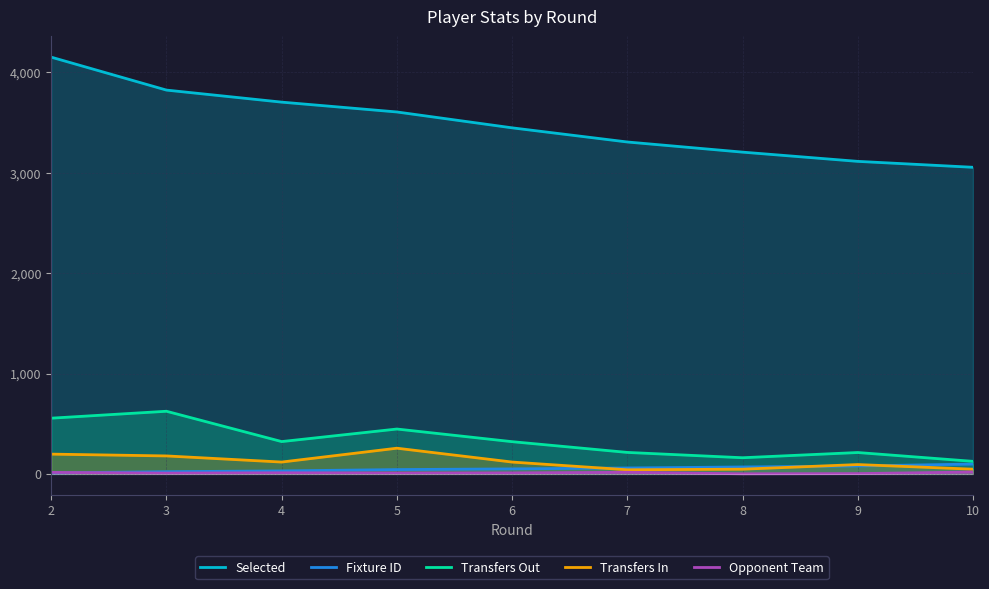

True or false: Selected and Opponent Team cross at least once.

False